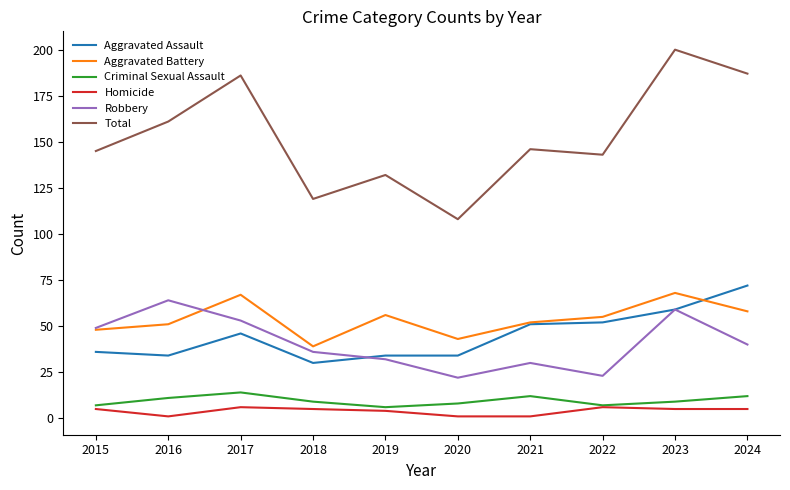

What are all the series names shown in the legend?

Aggravated Assault, Aggravated Battery, Criminal Sexual Assault, Homicide, Robbery, Total